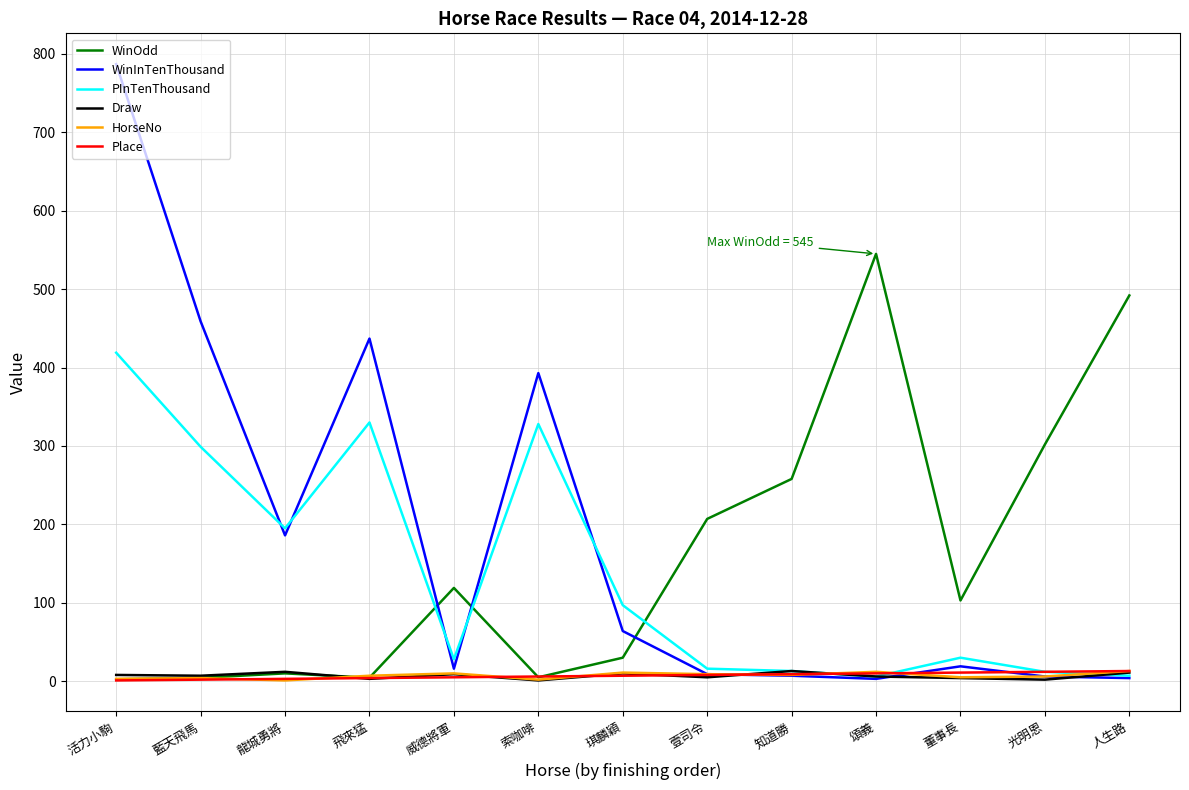

Between 龍城勇將 and 人生路, which series saw the biggest shift?

WinOdd